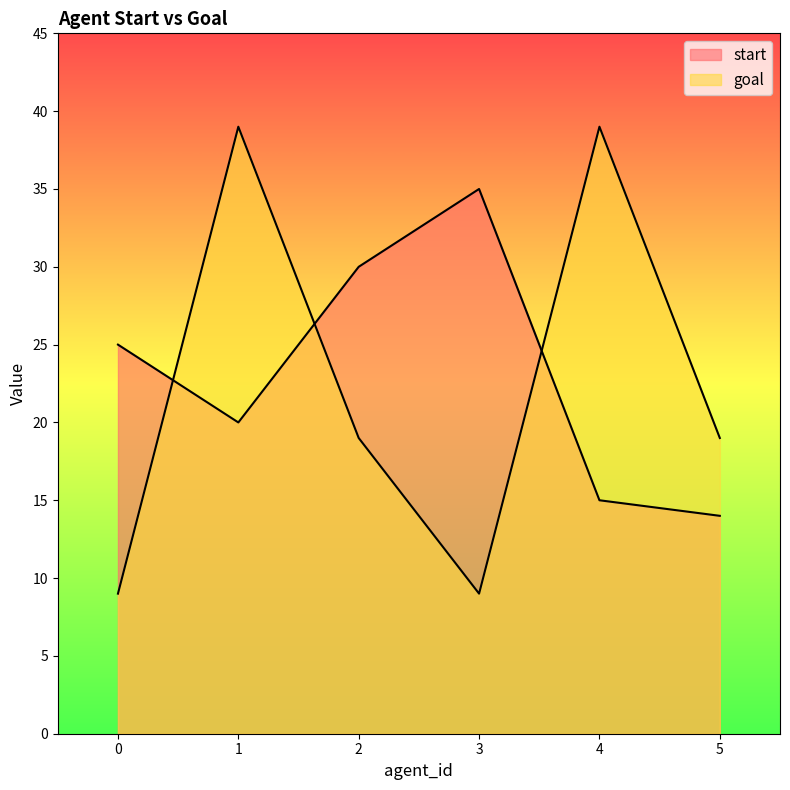

At which category does goal reach its first local valley?

3